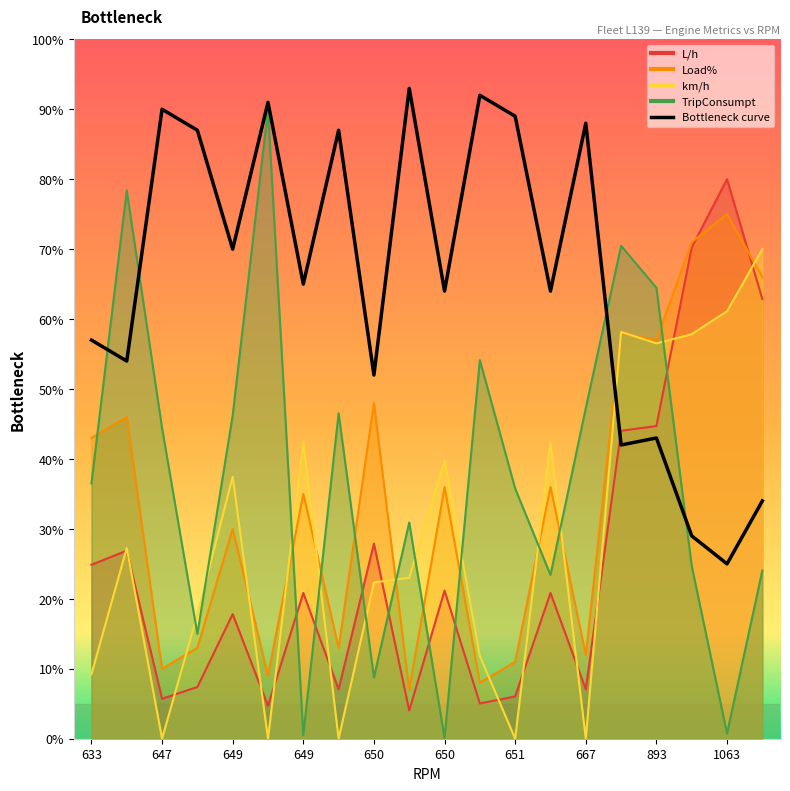

Rank the series by their maximum value, from highest to lowest.

TripConsumpt, L/h, Load%, km/h